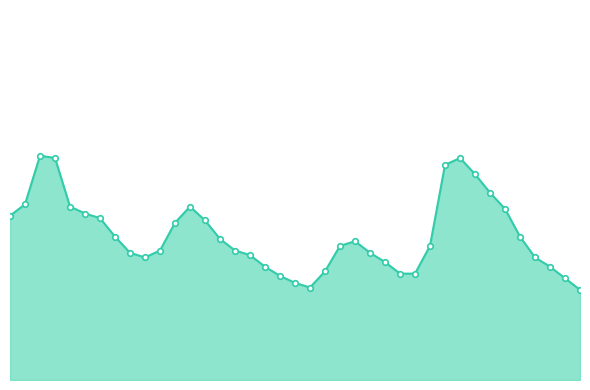

What is the value of the 30th point from the left?

9.3